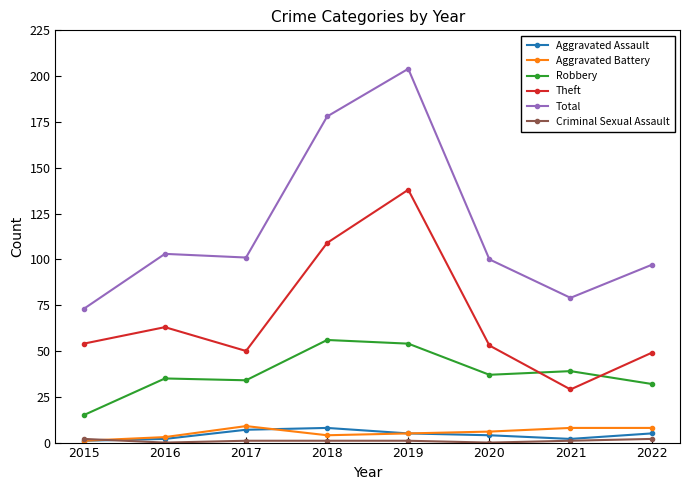

Is it true that Aggravated Battery equals 1 at 2015?

True